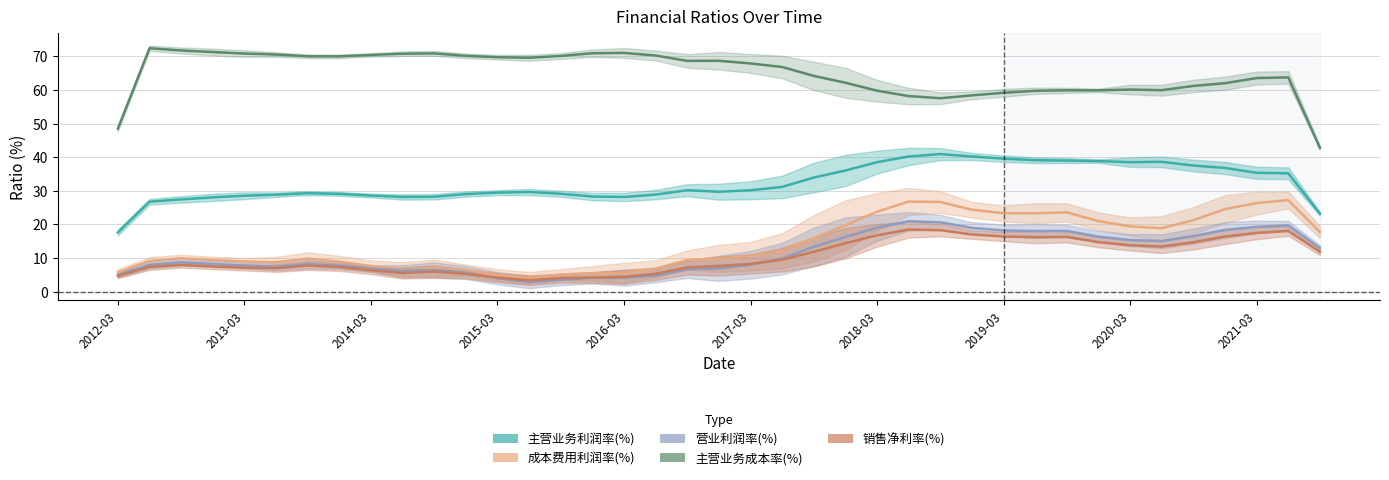

The 主营业务利润率(%) series shows 55.6 at 2019-03. True or false?

False